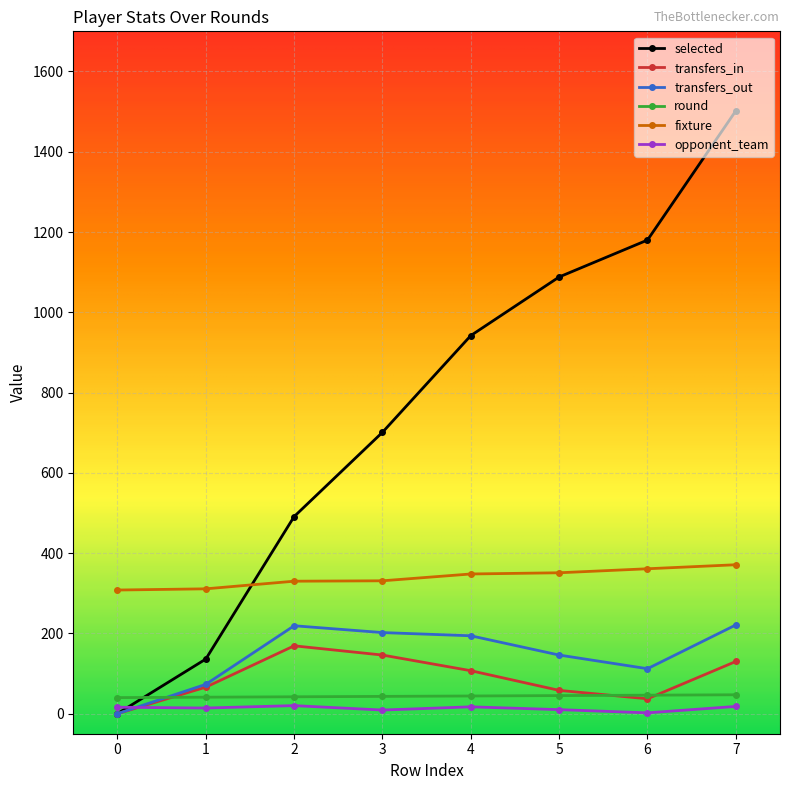

At how many categories does at least one series exceed 289?

8